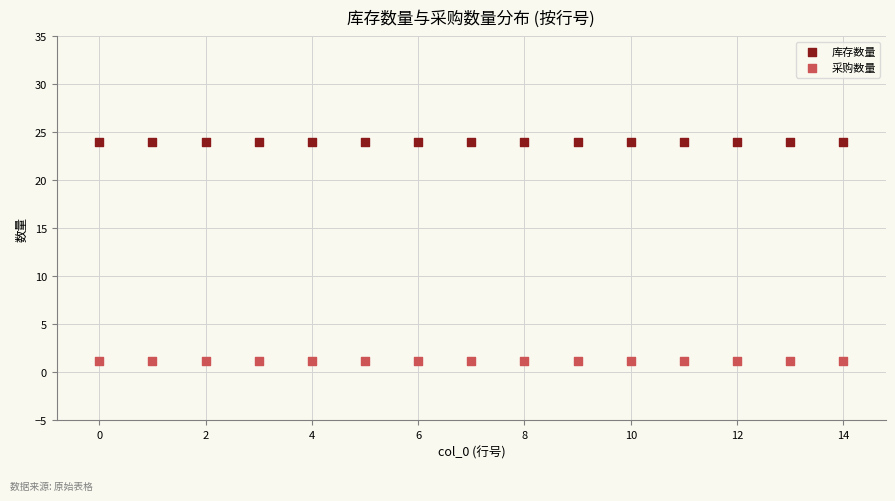

What are all the series names shown in the legend?

库存数量, 采购数量